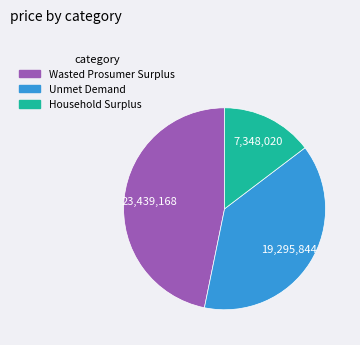

Does Unmet Demand represent more than half of the total?

No